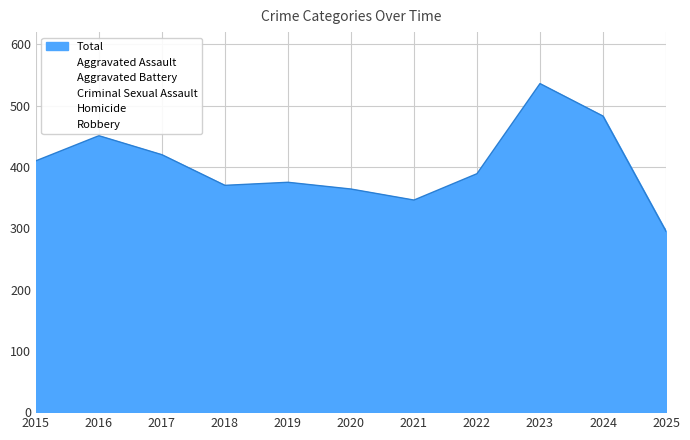

Where is the first local maximum for Criminal Sexual Assault?

2016